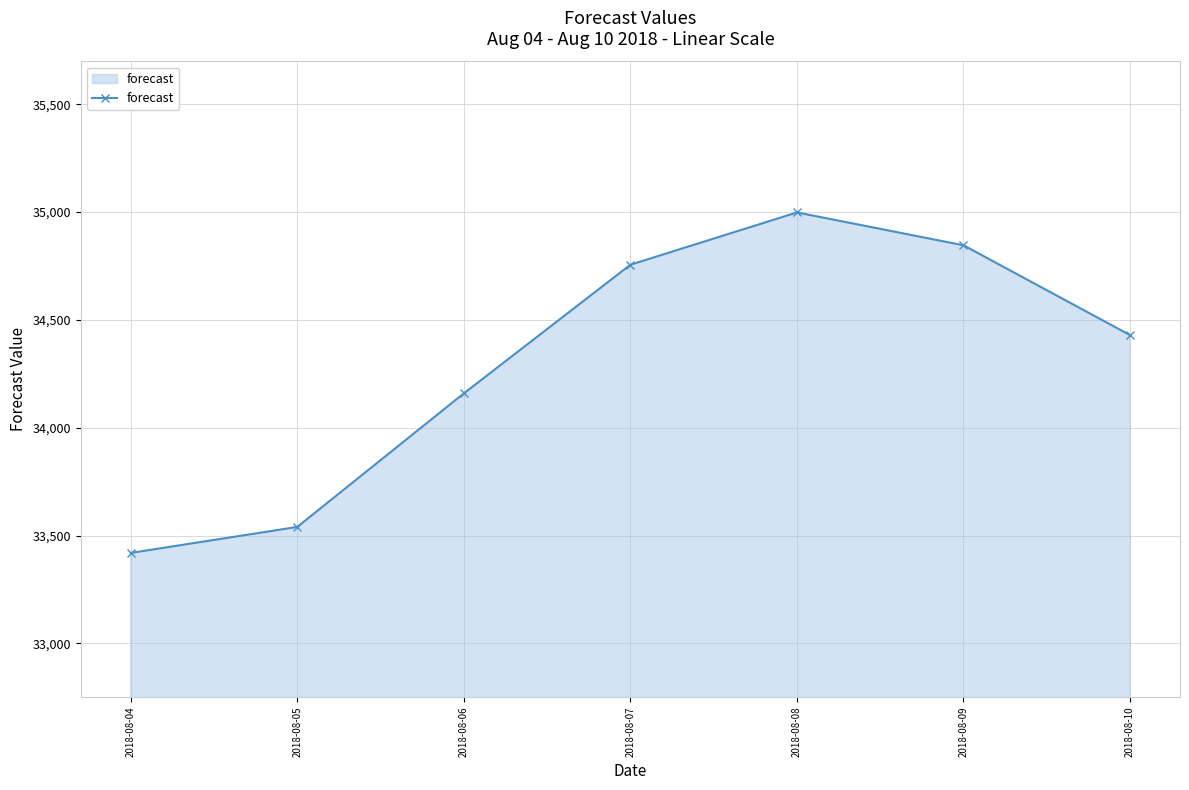

What is the minimum value shown in the chart?

33419.4